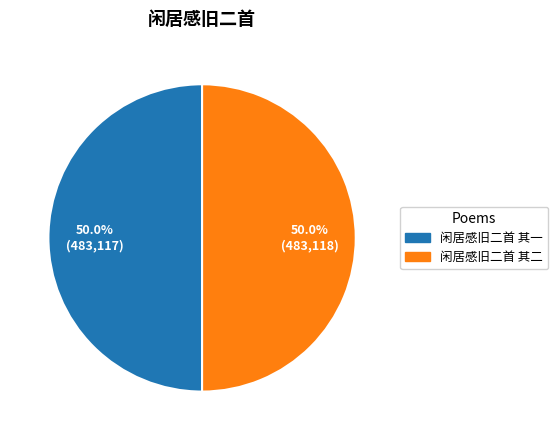

Do 闲居感旧二首 其一 and 闲居感旧二首 其二 together represent more than half of the pie?

Yes